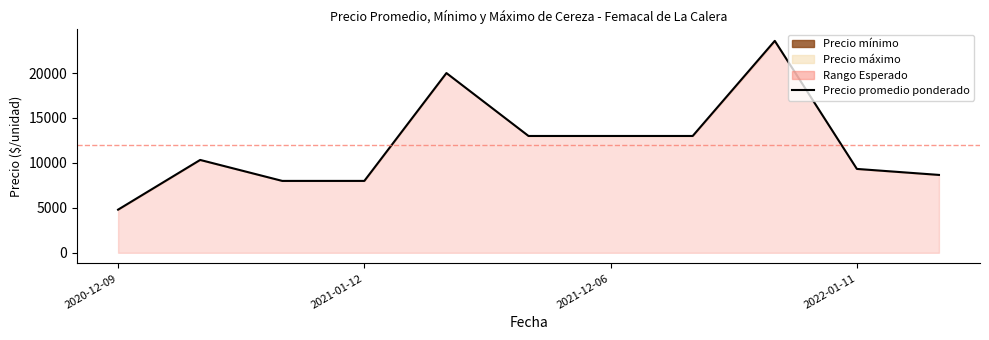

What position from the left is 2021-12-06?

3